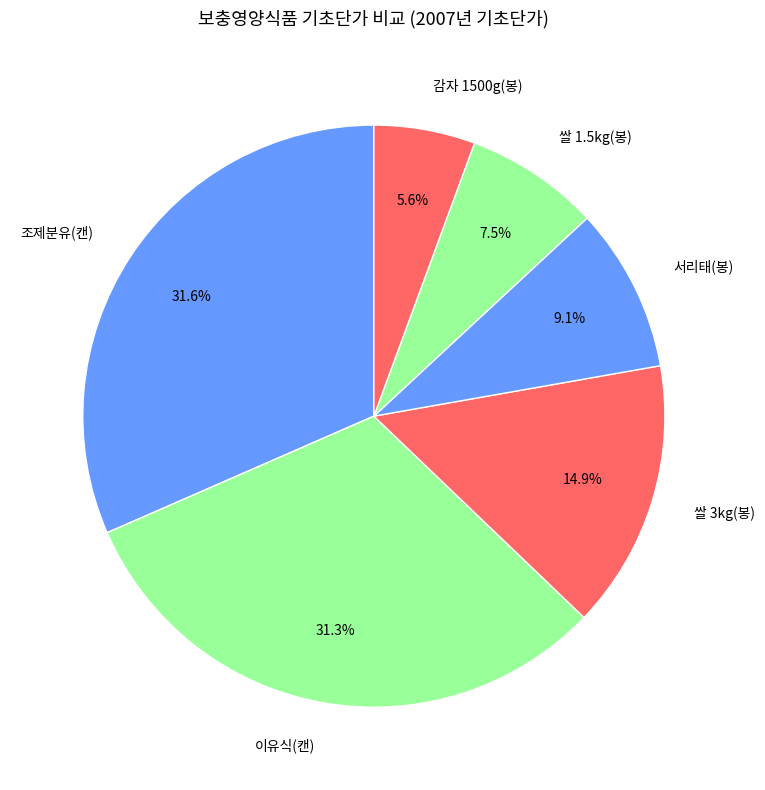

Is there any slice that represents more than half of the pie?

No